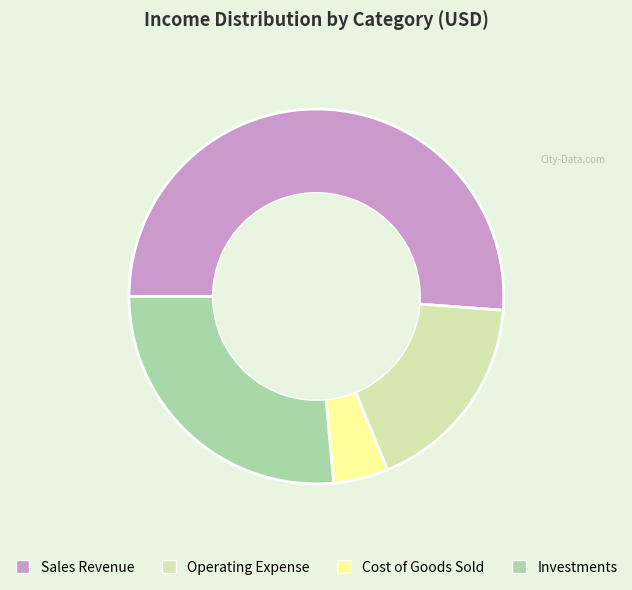

What is the largest slice in the pie chart?

Sales Revenue